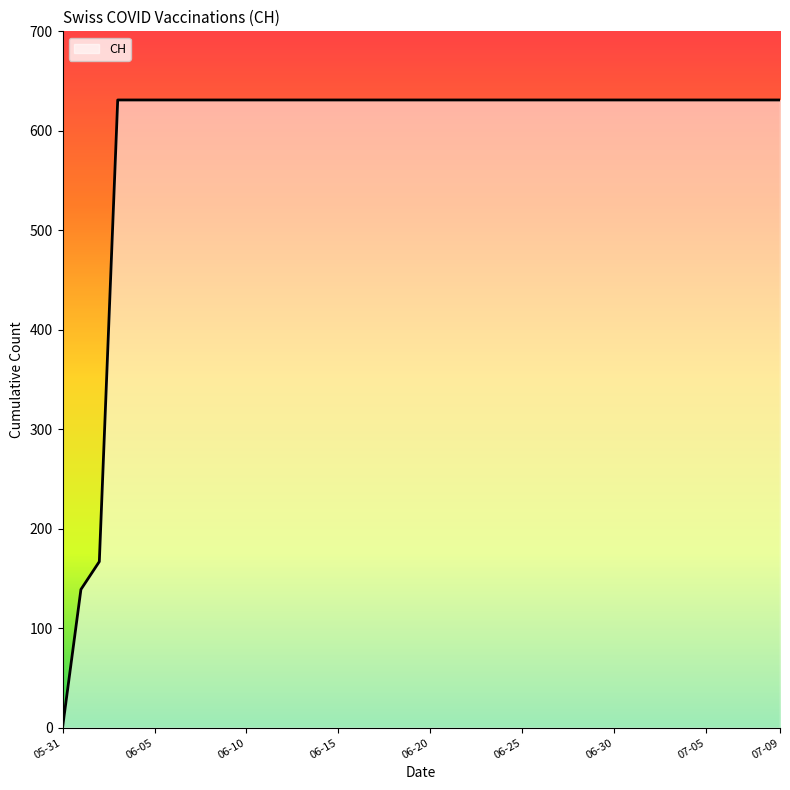

What is the maximum value shown in the chart?

631